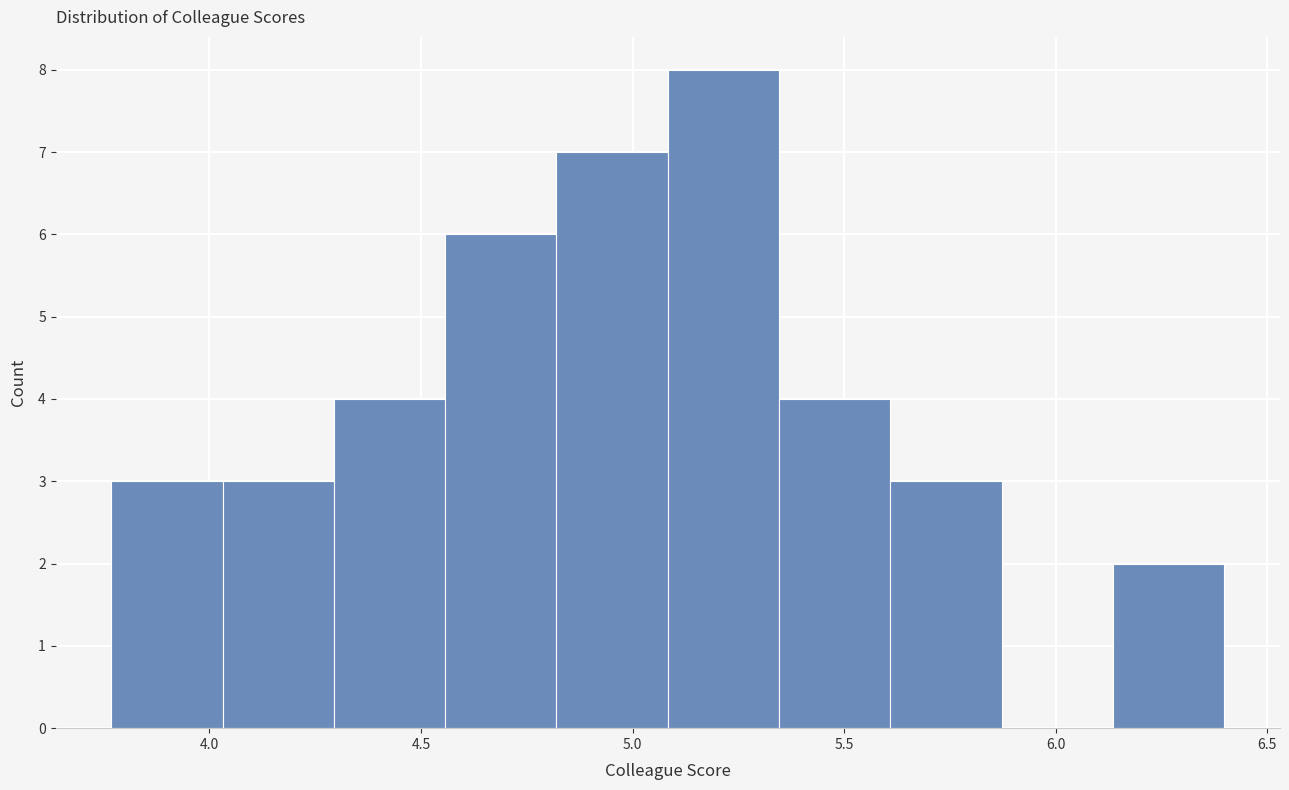

Reading left to right, transcribe this chart: for each bar, give the range it covers on the x-axis and its height. Neither the bar edges nor the heights are printed on the chart, so give them approximately, as read against the axes.

3.75 to 4.05: 3
4.05 to 4.30: 3
4.30 to 4.55: 4
4.55 to 4.80: 6
4.80 to 5.10: 7
5.10 to 5.35: 8
5.35 to 5.60: 4
5.60 to 5.85: 3
5.85 to 6.15: 0
6.15 to 6.40: 2